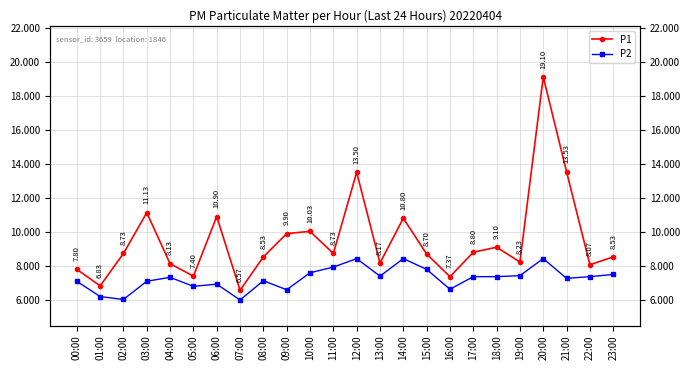

What is the label of the 7th point from the left?

06:00